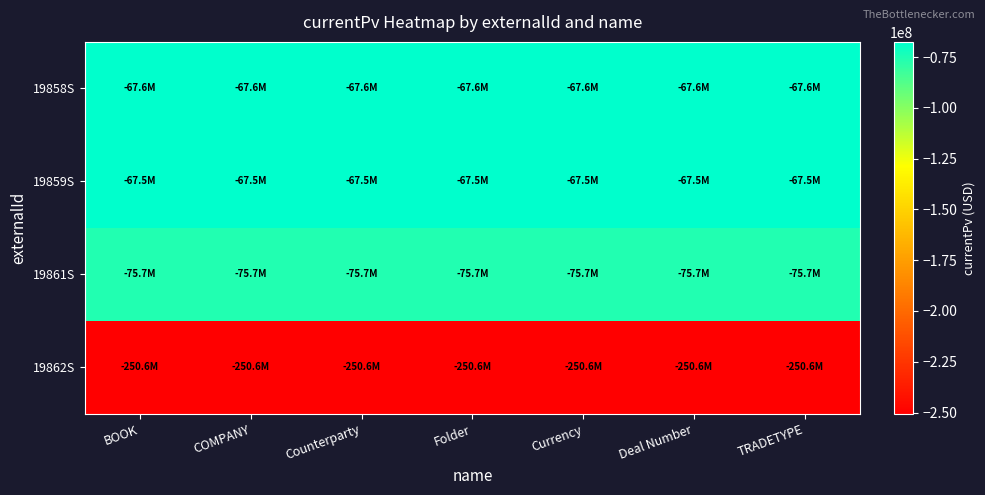

How many categories are shown in the chart?

7